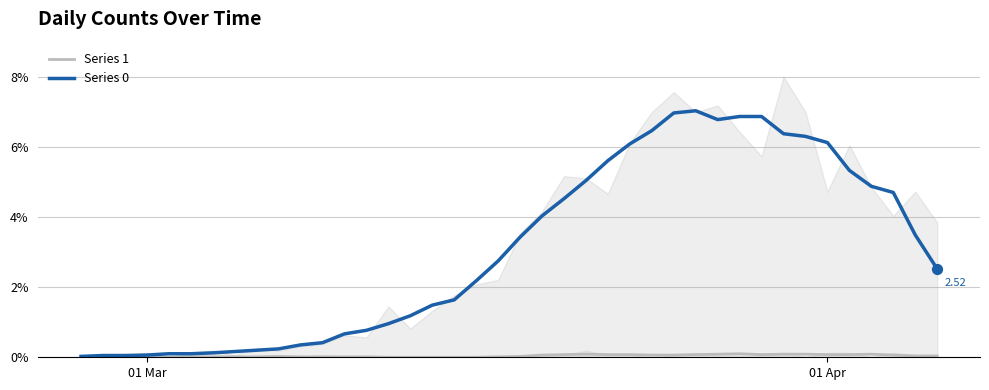

Which series has the widest spread of Y values?

Series 0